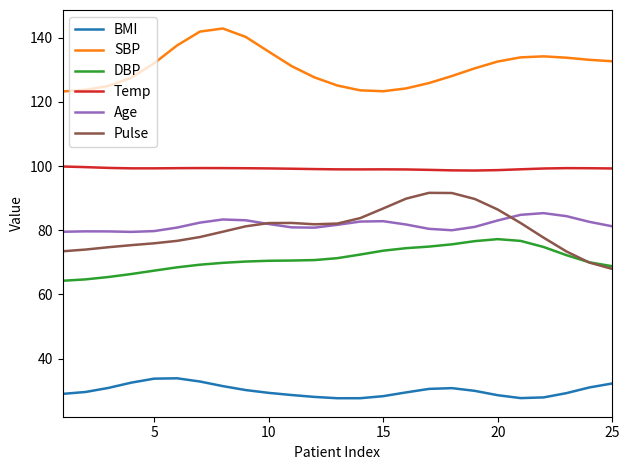

True or false: SBP and Pulse intersect in this chart.

False